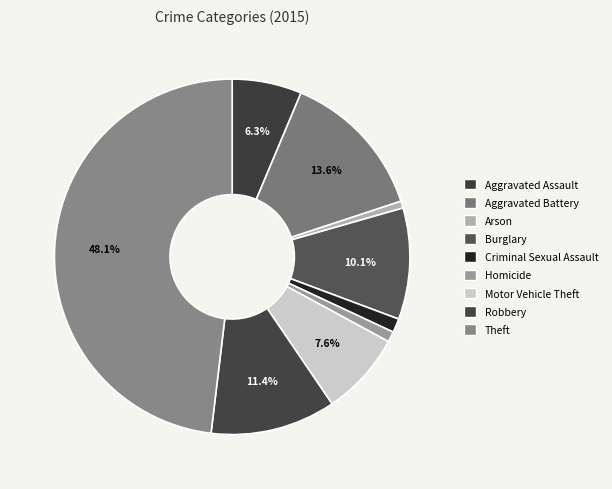

To the nearest percent, what is the average slice percentage?

11%